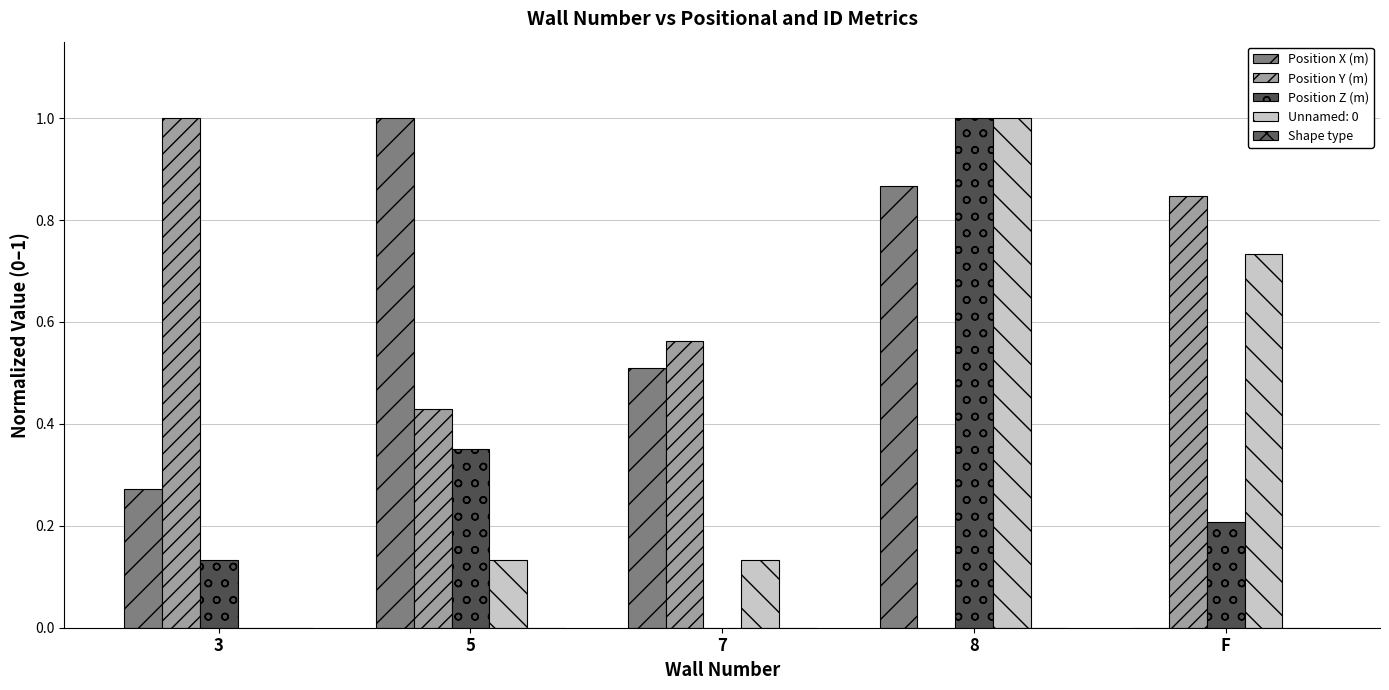

Are the bars horizontal?

No